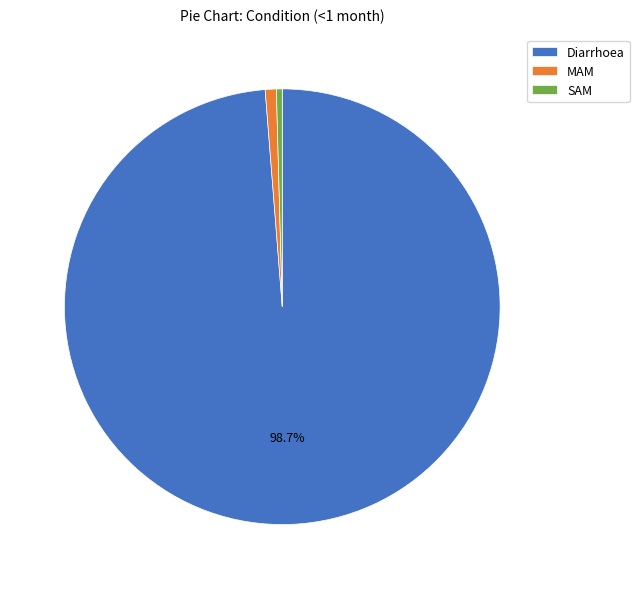

To the nearest percent, what is the difference between the SAM and Diarrhoea slice percentages?

98%